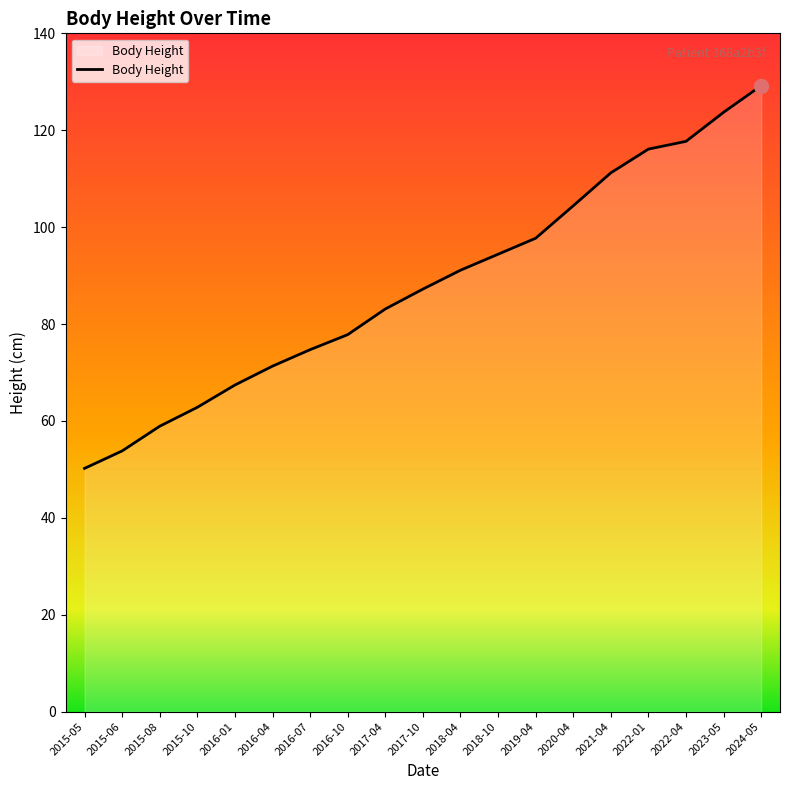

List the labels in order of value, largest first.

2024-05, 2023-05, 2022-04, 2022-01, 2021-04, 2020-04, 2019-04, 2018-10, 2018-04, 2017-10, 2017-04, 2016-10, 2016-07, 2016-04, 2016-01, 2015-10, 2015-08, 2015-06, 2015-05